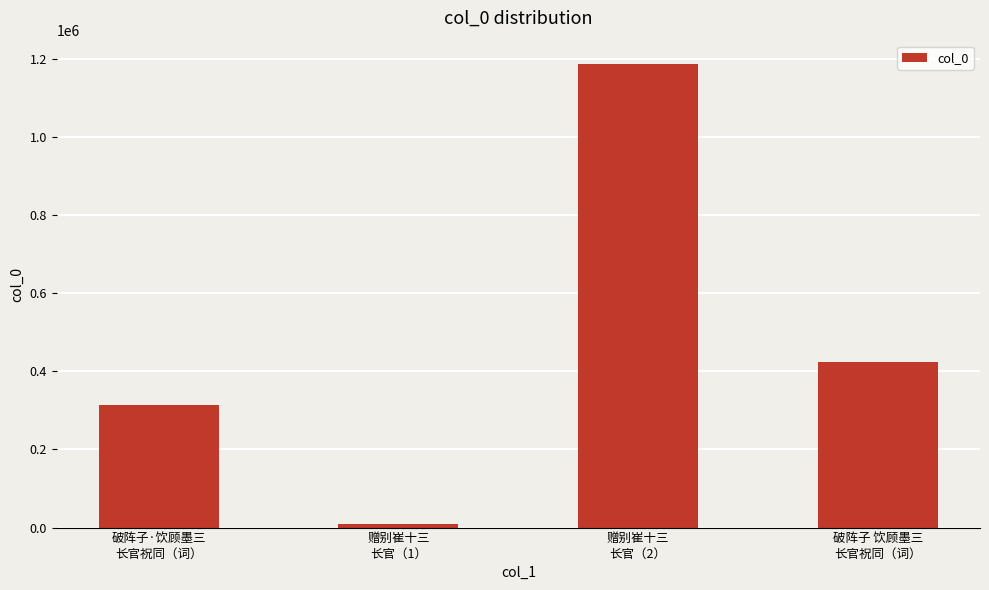

List the labels in order of value, largest first.

赠别崔十三
长官（2）, 破阵子 饮顾墨三
长官祝同（词）, 破阵子·饮顾墨三
长官祝同（词）, 赠别崔十三
长官（1）